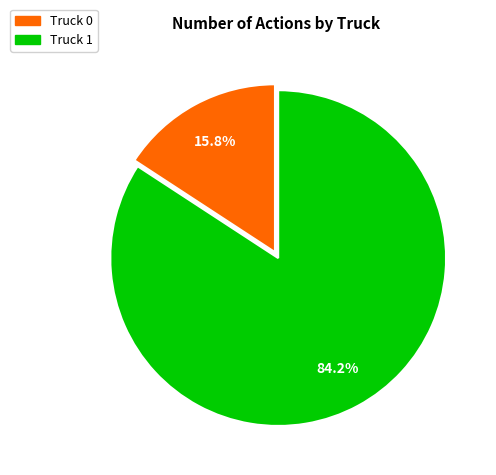

Which has a higher value, Truck 0 or Truck 1?

Truck 1